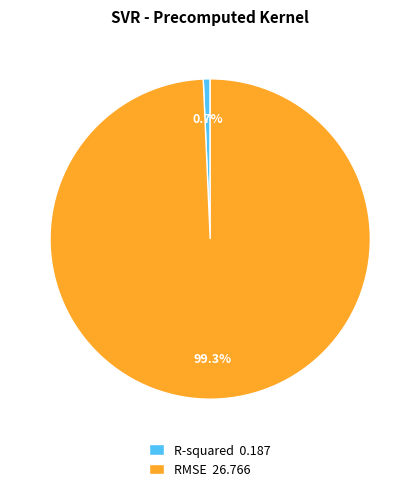

Rank the categories by value from highest to lowest.

RMSE, R-squared